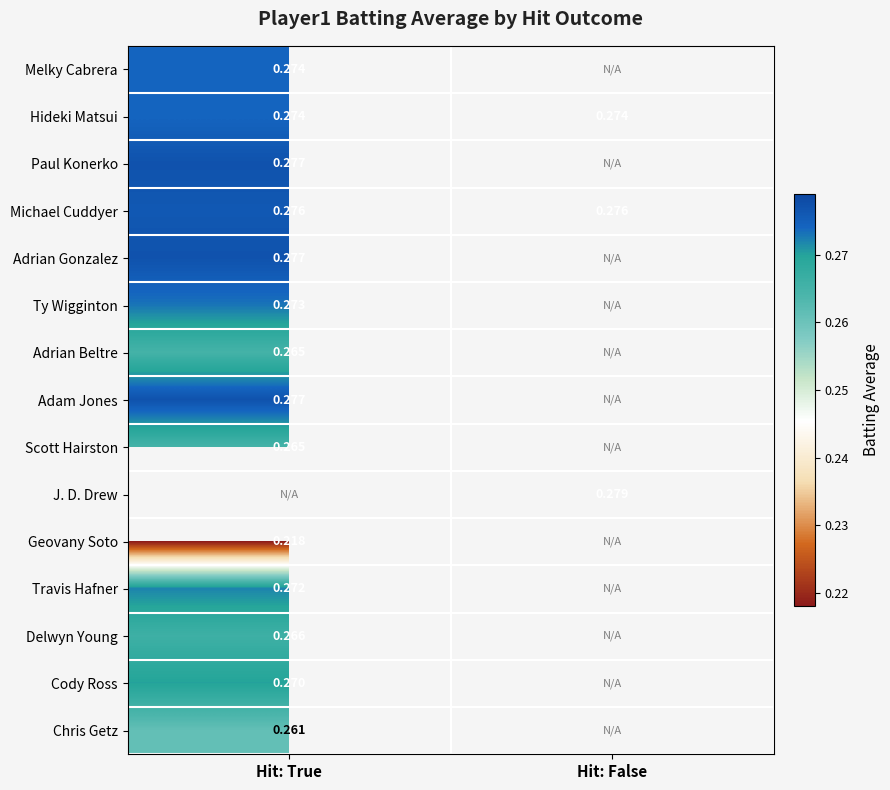

How many series are shown in this chart?

15